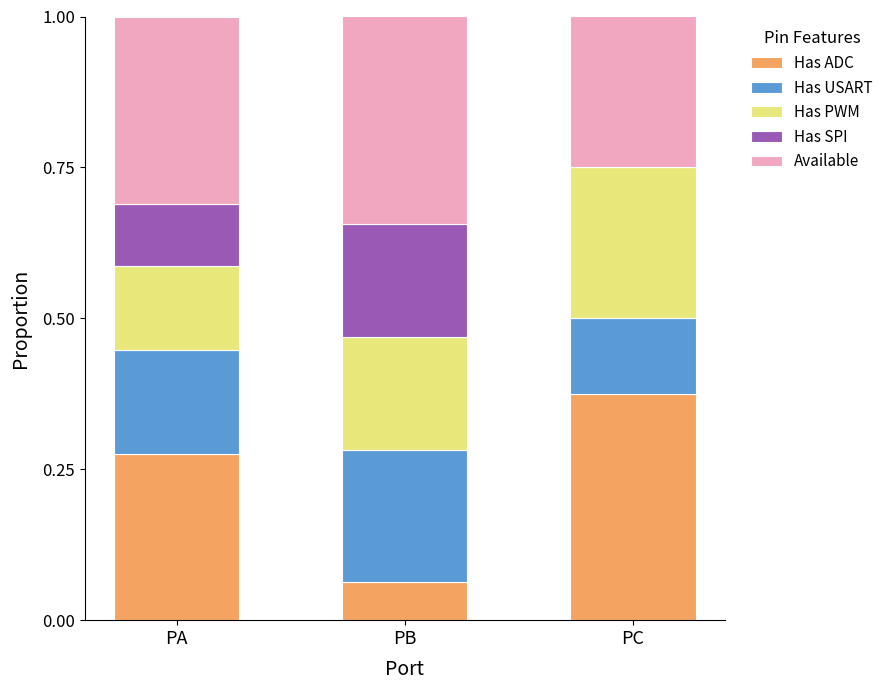

Count the number of data series in this chart.

5